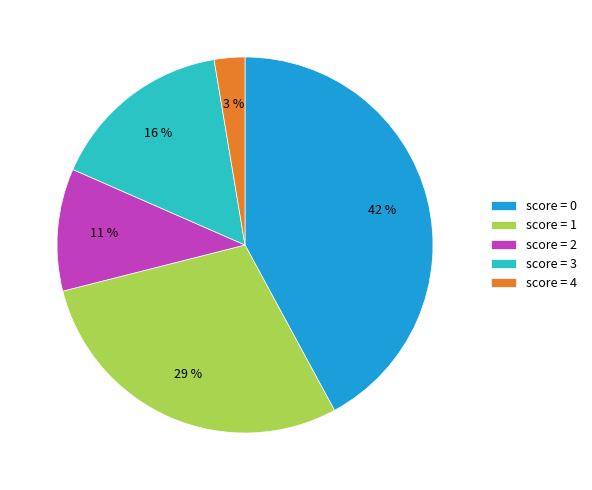

What percentage is the score = 4 slice, to the nearest percent?

3%